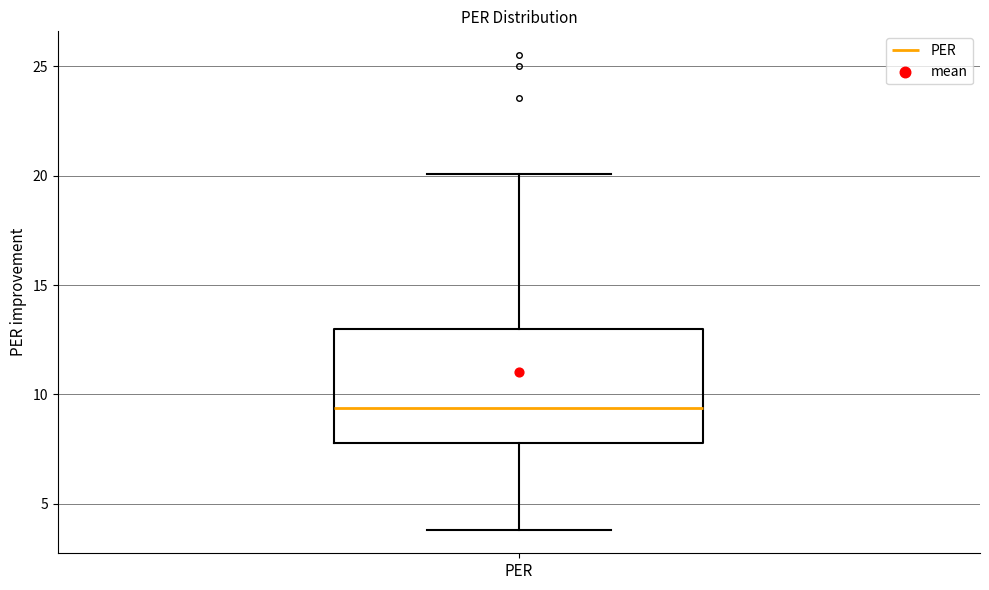

Transcribe this box plot: give where the median line is, the range the box spans, and where the two whiskers end, as read against the y-axis. The values are not printed on the chart, so give them approximately, as read against the axis.

median 9.5, box 8.0 to 13.0, whiskers 4.0 to 20.0